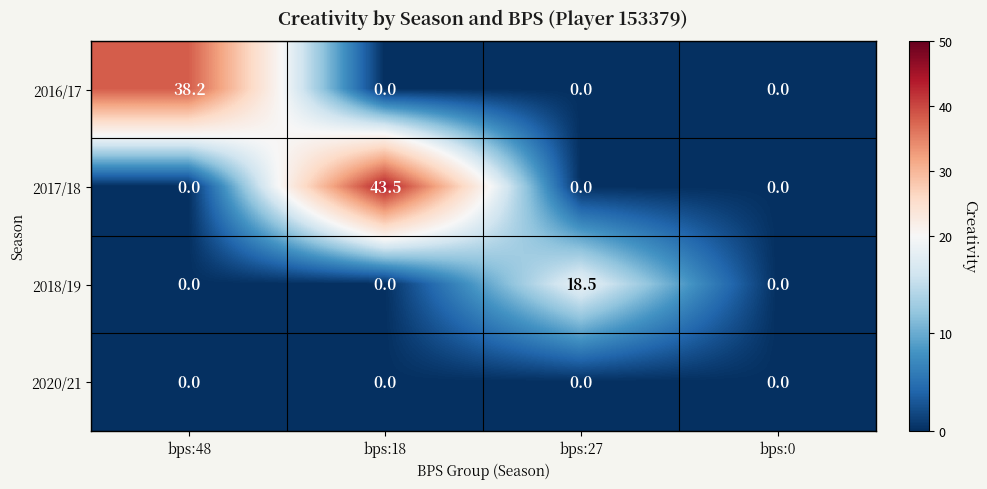

At how many categories does at least one series exceed 13?

3